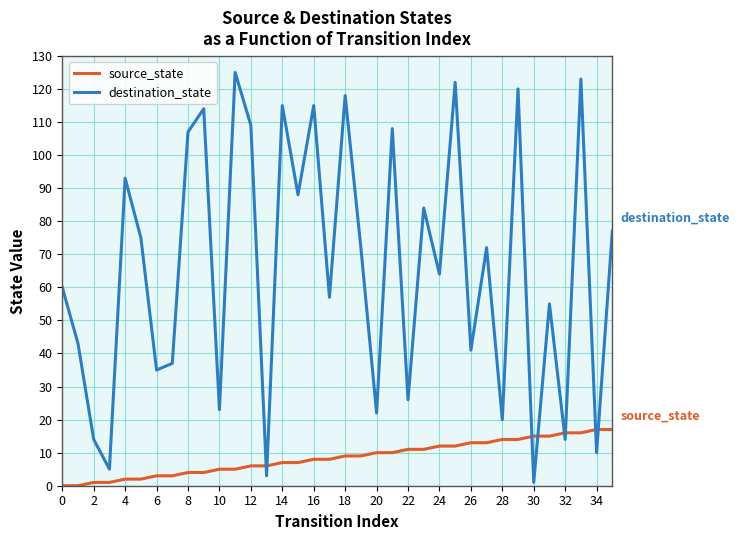

Which series ends up on top after the final intersection of source_state and destination_state?

destination_state